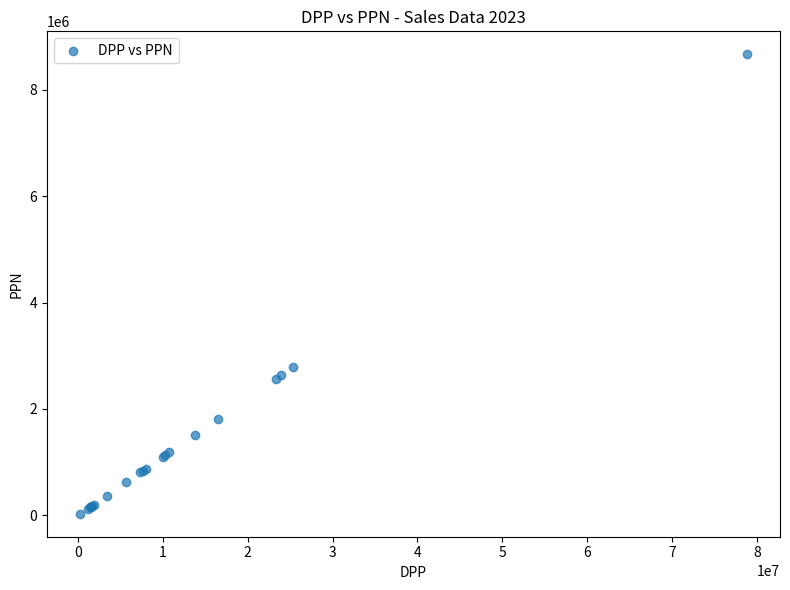

What Y value in the scatter plot is closest to 4349129?

2789077.9